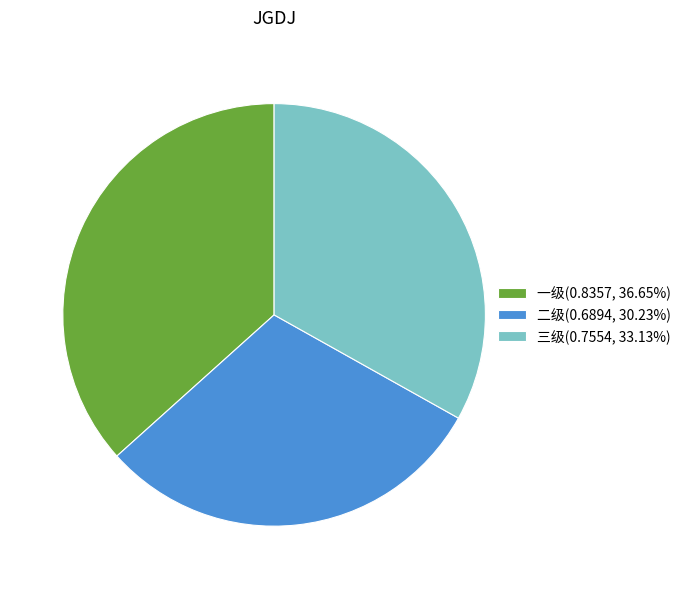

The 二级 slice represents 30% of the pie. True or false?

True